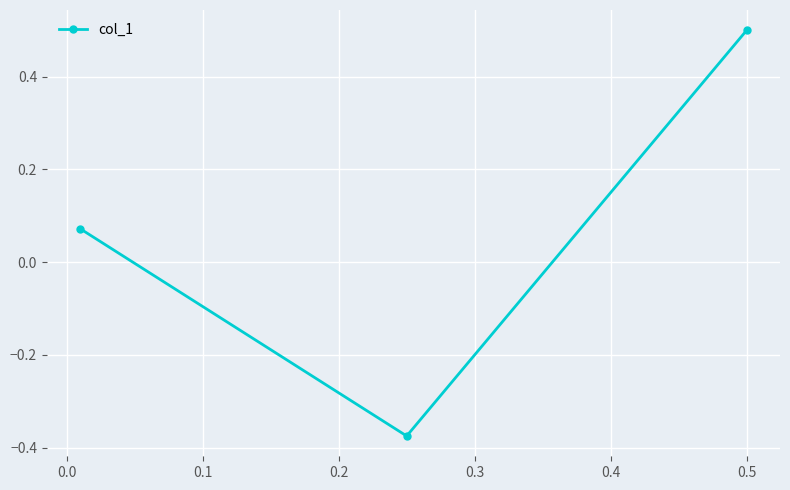

How many distinct data groups are displayed?

1